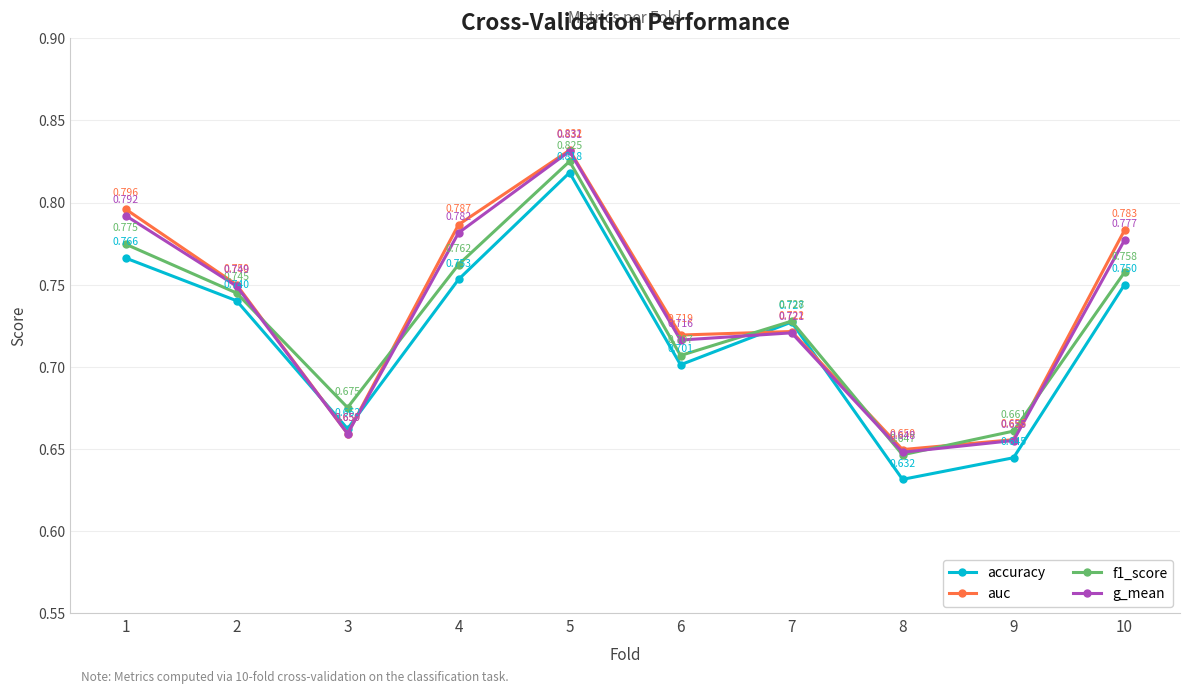

Which series has the largest range (max minus min)?

accuracy